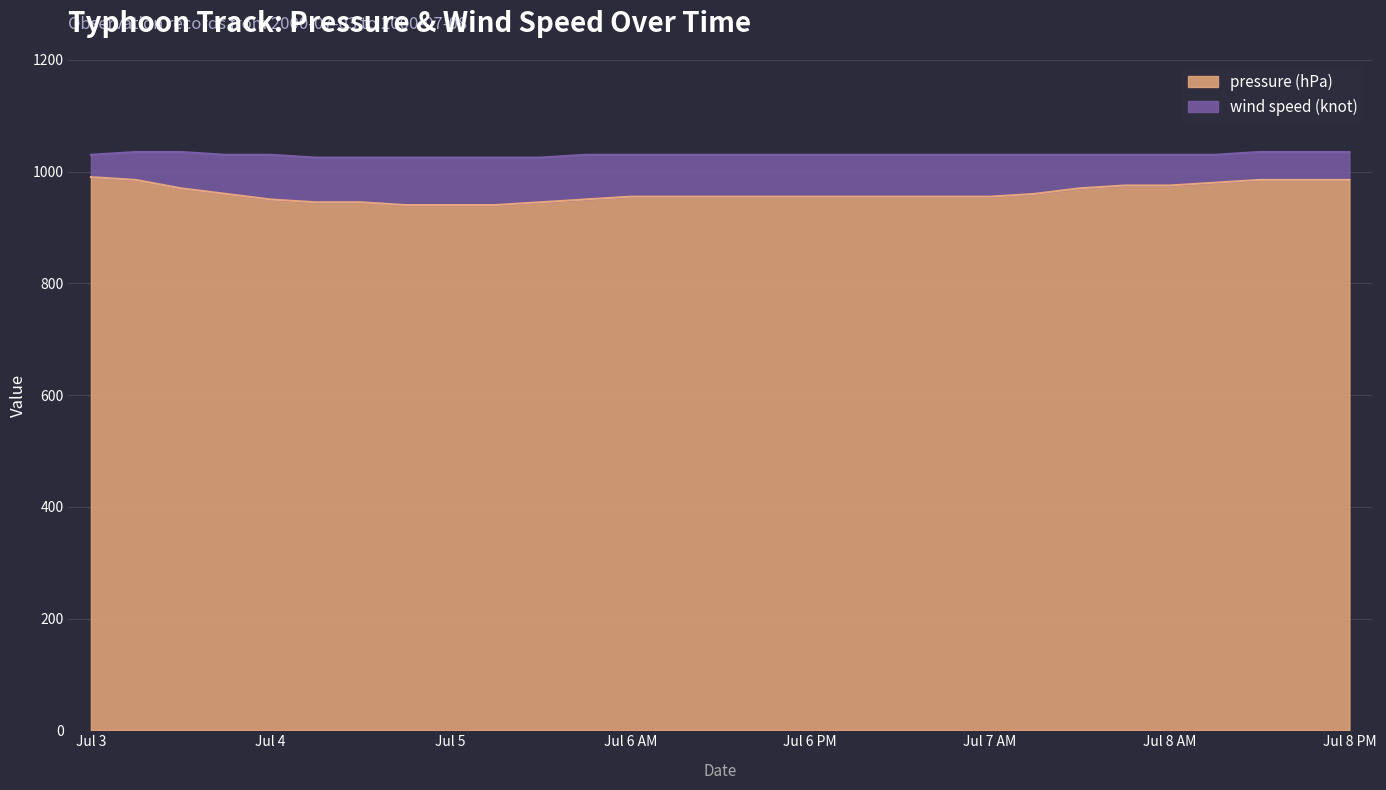

What is the difference between the maximum and minimum values?

50